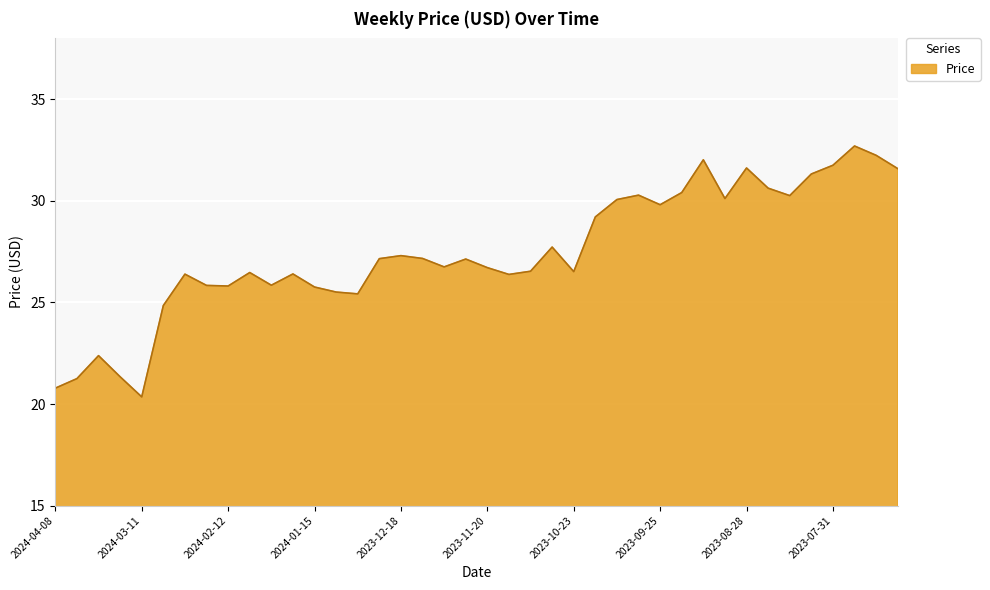

What is the difference between the maximum and minimum values?

12.4